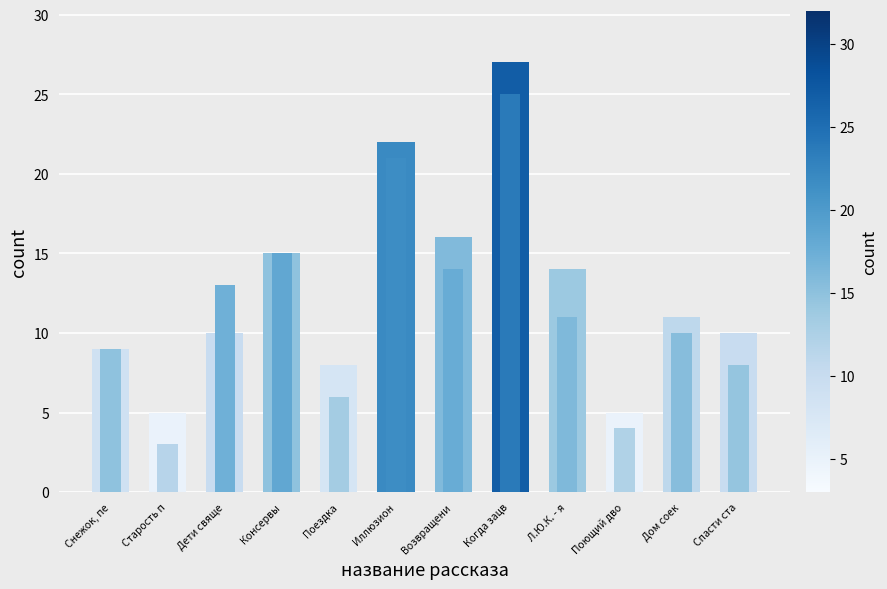

What is the ratio of the value at Дом соек to the value at Возвращени?

0.7